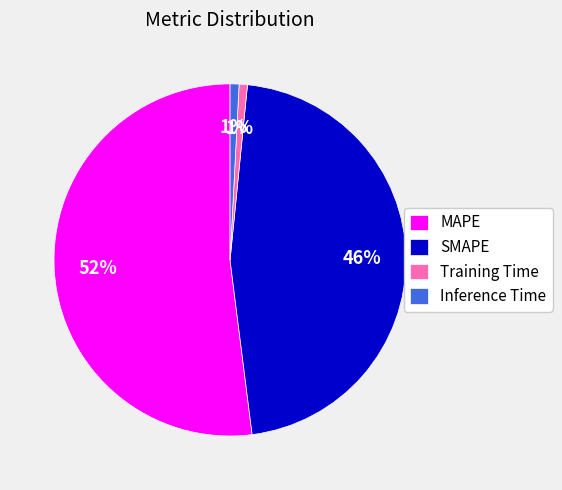

Which has a higher value, SMAPE or MAPE?

MAPE